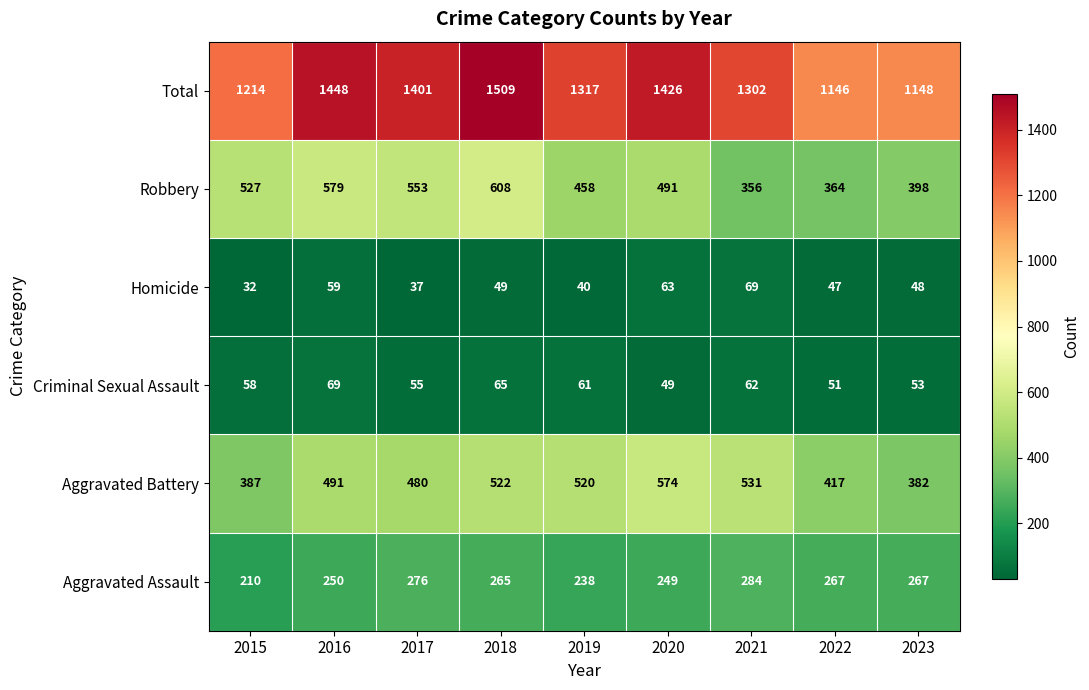

How many categories are shown in the chart?

9